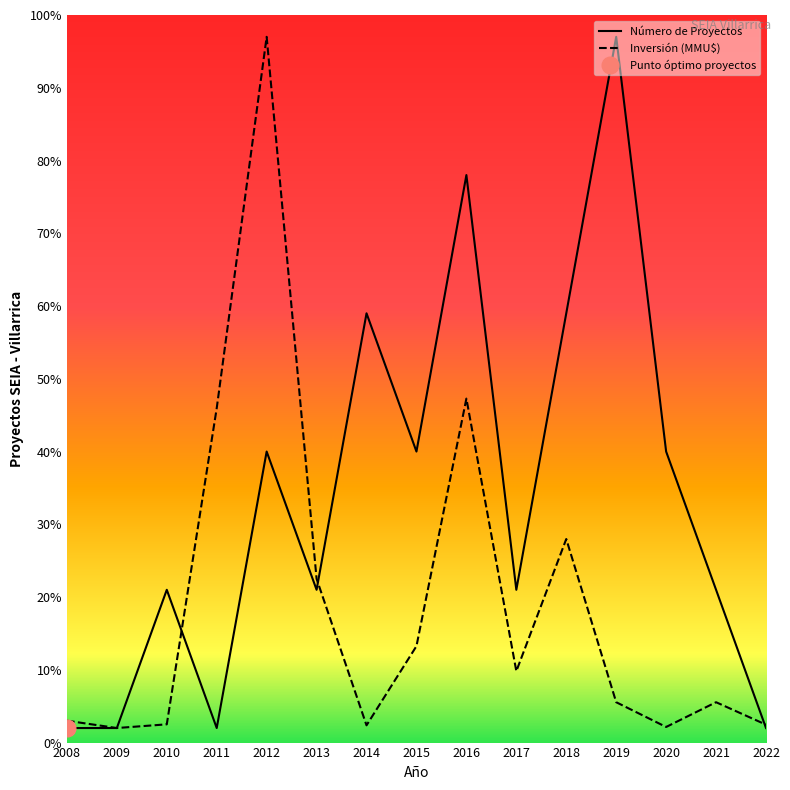

At how many categories does at least one series exceed 13?

12